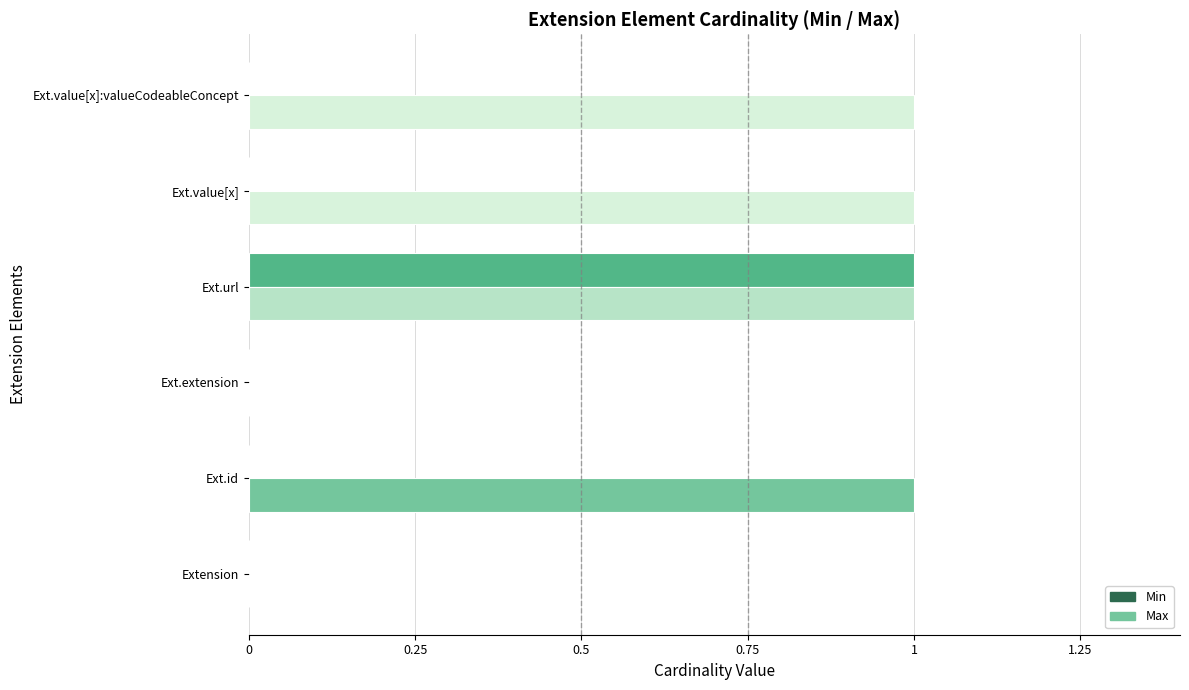

What is the value of the Max bar at the 6th from the left?

1